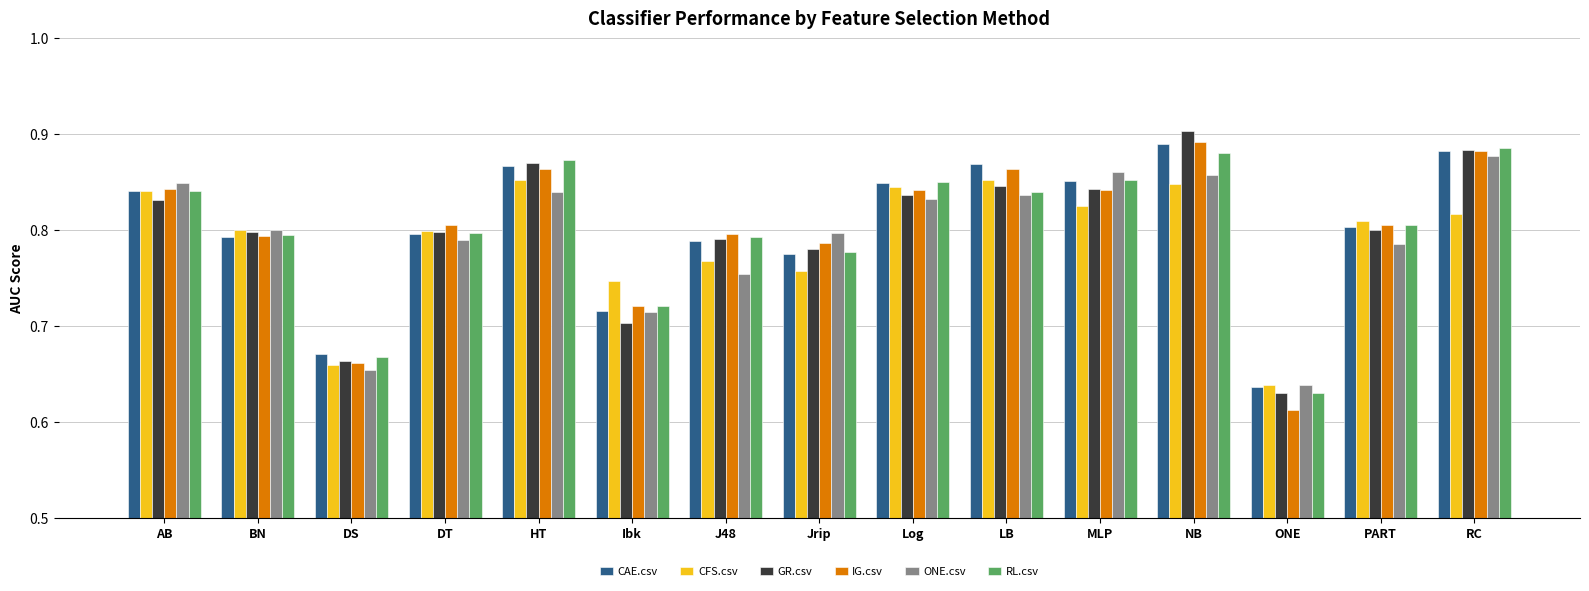

What is the sum of all IG.csv values?

12.0